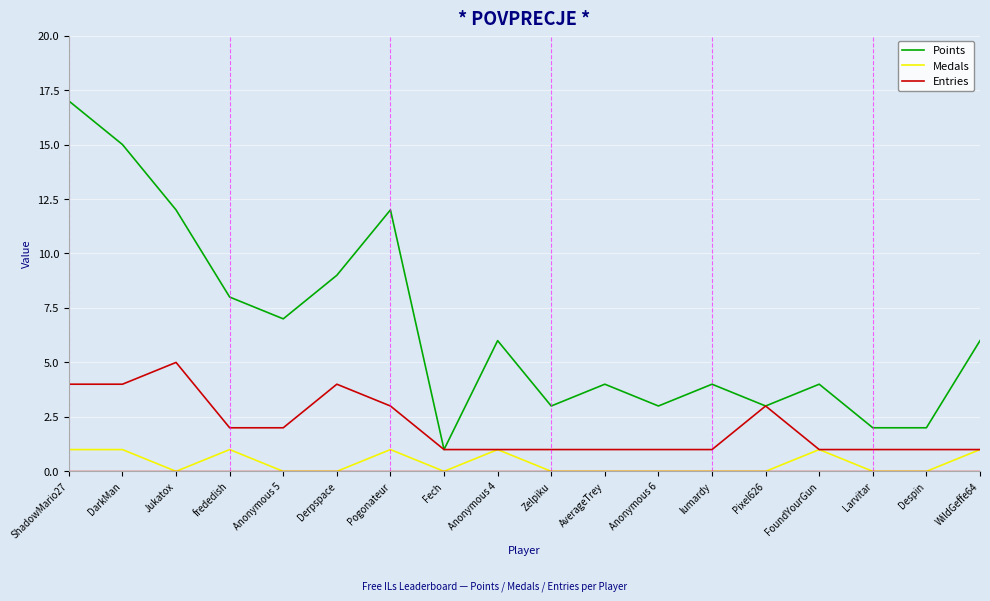

At which label does Points first exceed 6?

ShadowMario27